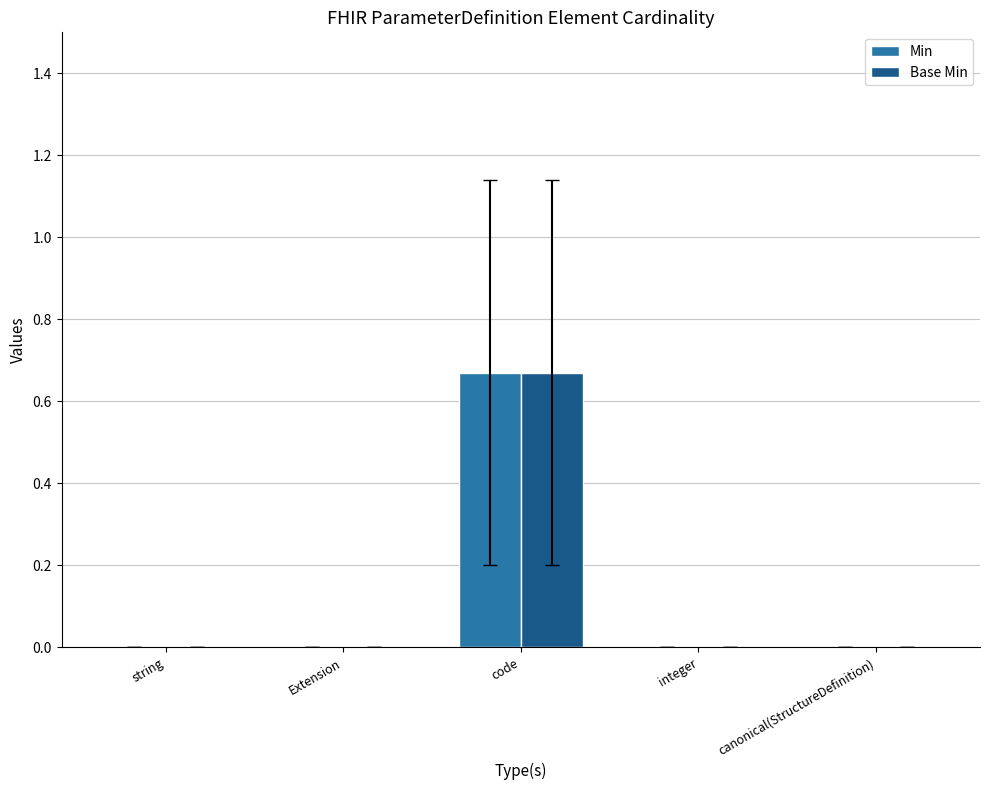

Is the value of Min at code greater than the value of Base Min at canonical(StructureDefinition)?

Yes